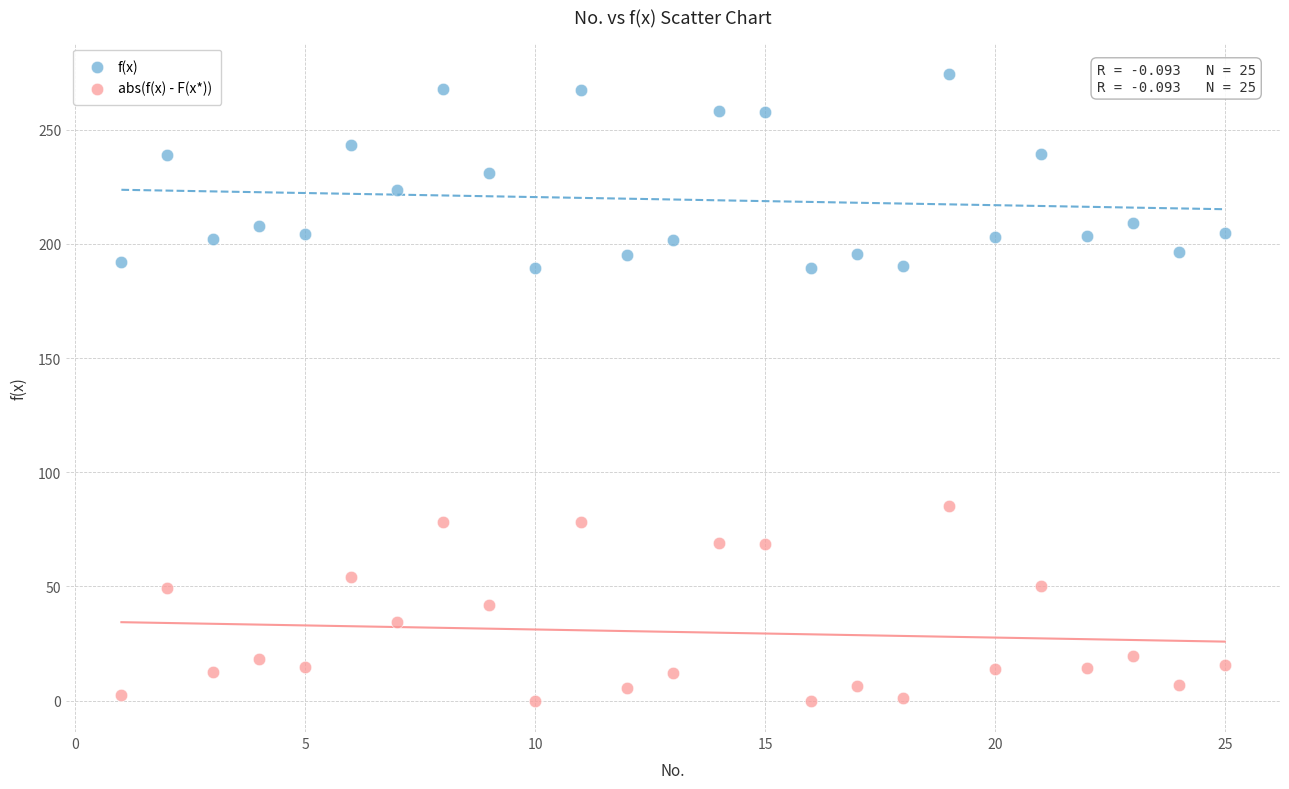

What are all the series names shown in the legend?

f(x), abs(f(x) - F(x*))